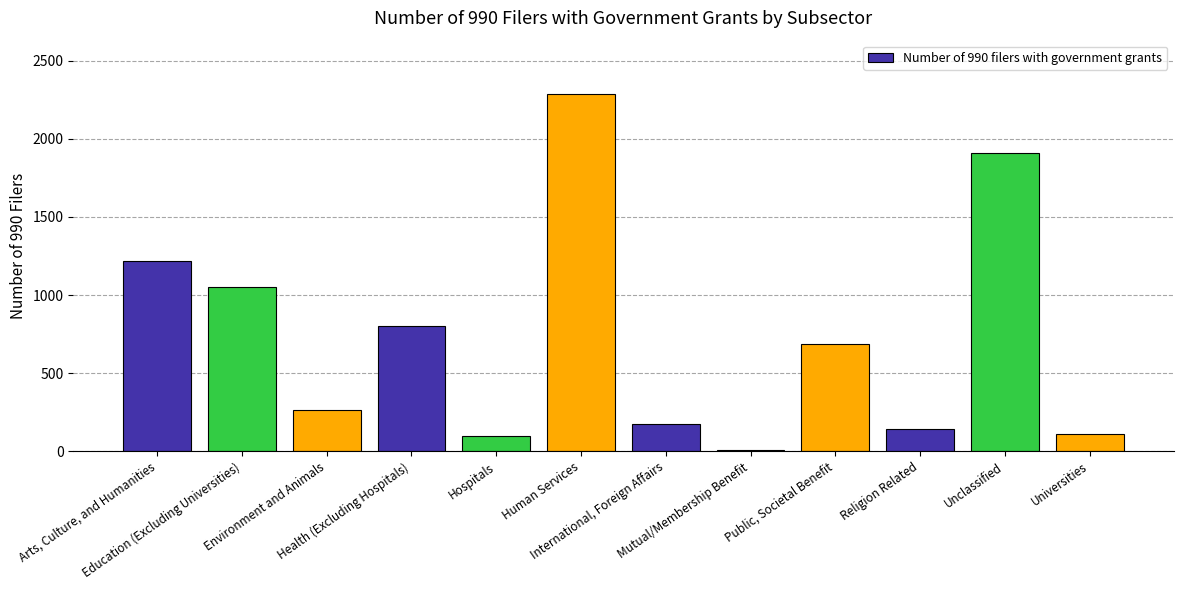

What is the sum of all values?

8743